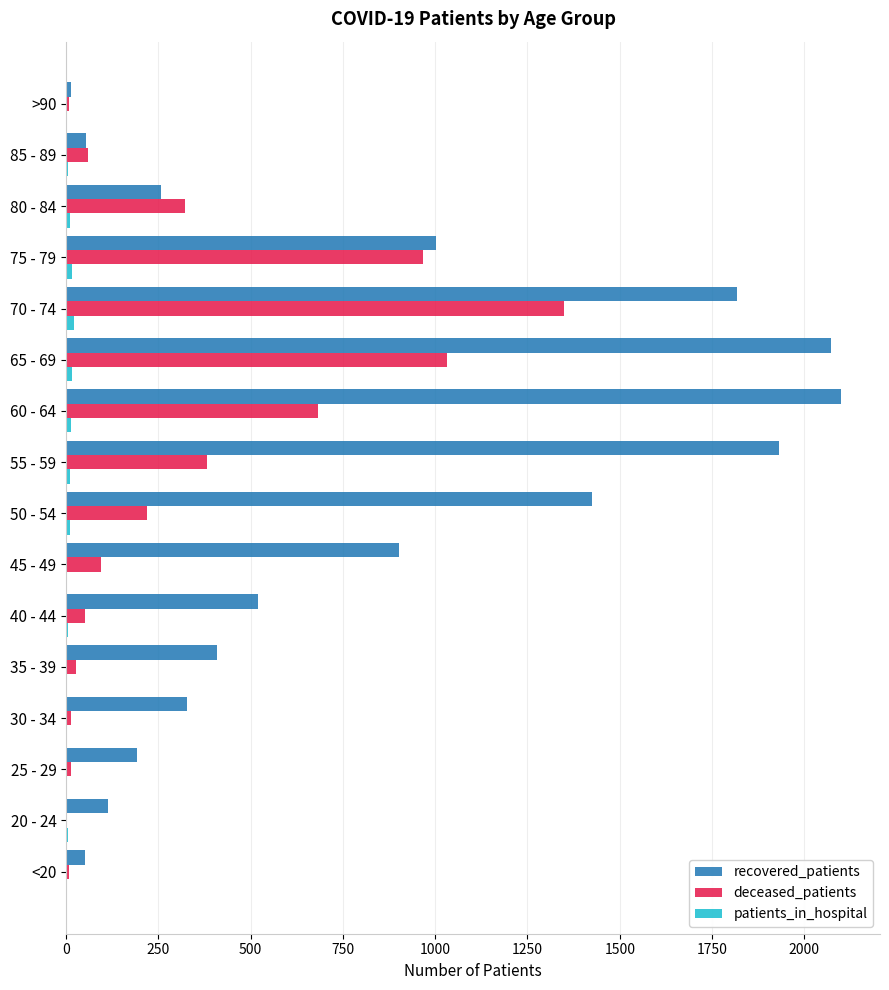

Which series has the largest total across all categories?

recovered_patients